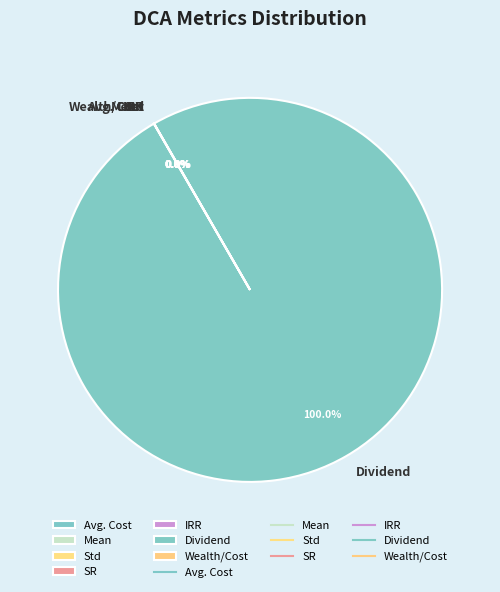

Is there any slice that represents more than half of the pie?

Yes